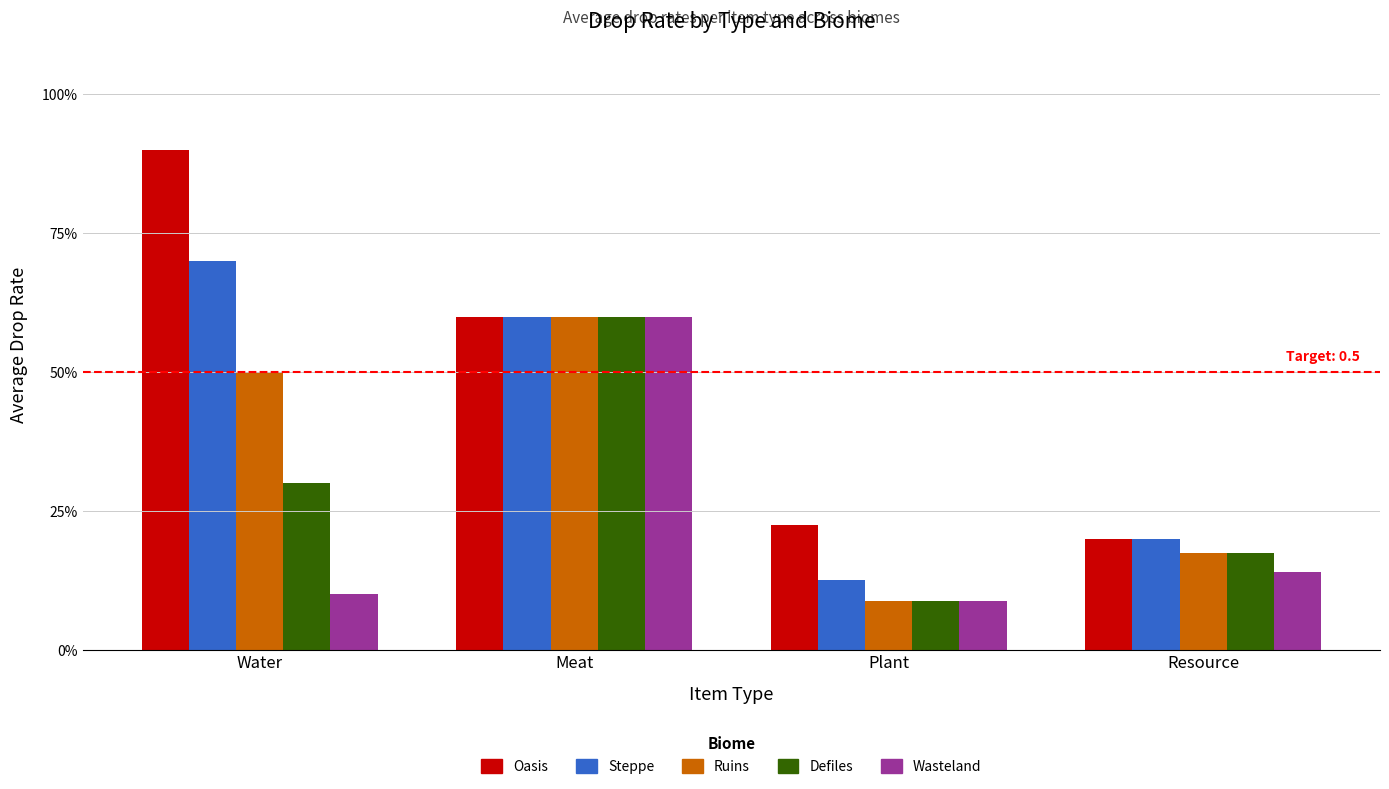

What is the total value across all series at Water?

2.5